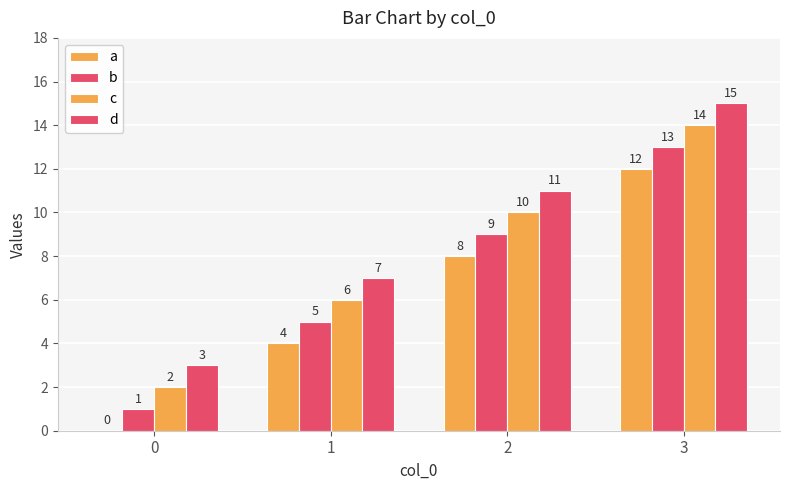

True or false: a has a value of 12 at 3.

True